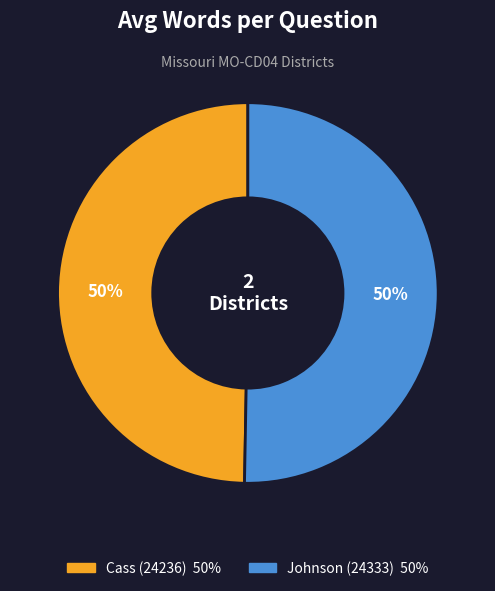

Is it true that Johnson (24333) is 37% of the pie?

False